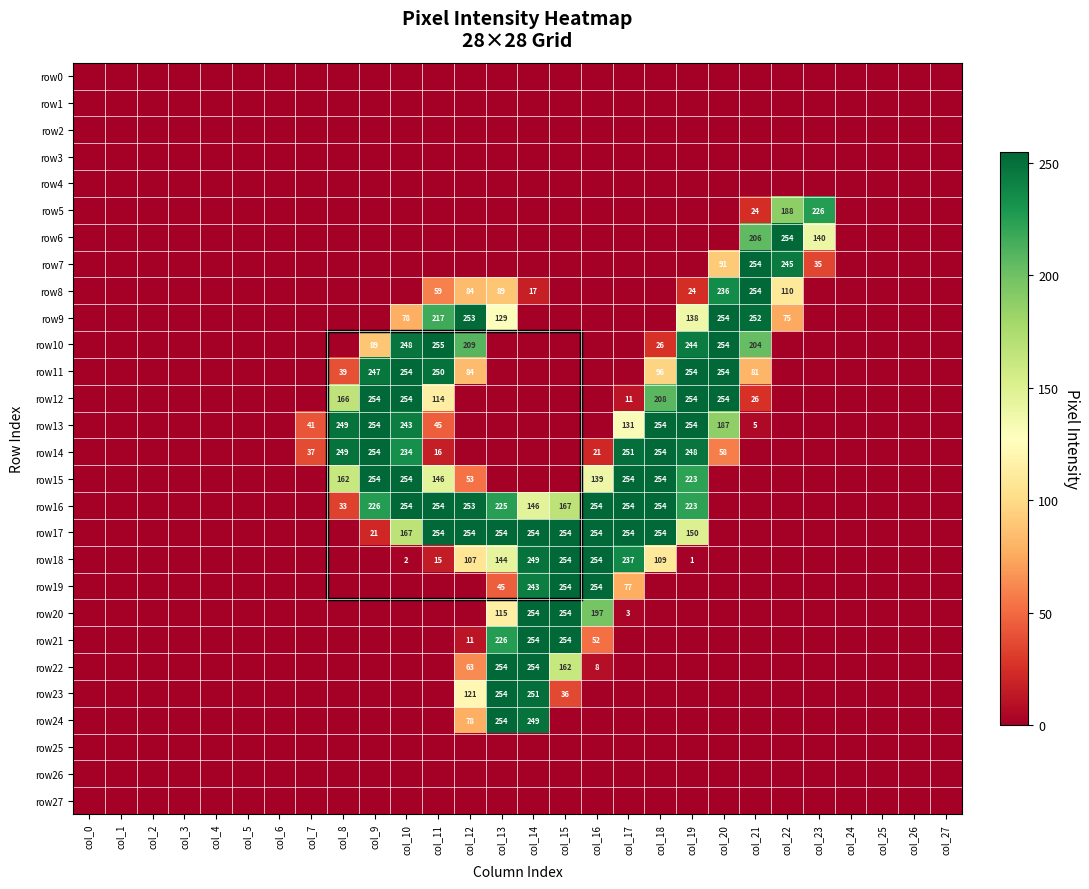

The value of row14 at col_20 is 58. True or false?

True